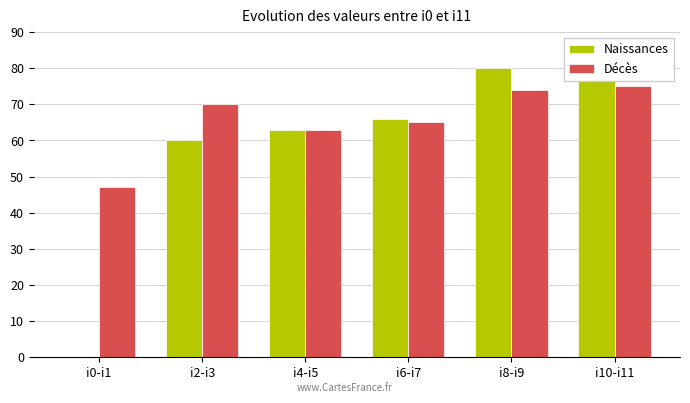

Reading left to right, what are all the values shown in this chart?

Naissances: 0	60	63	66	80	82
Décès: 47	70	63	65	74	75